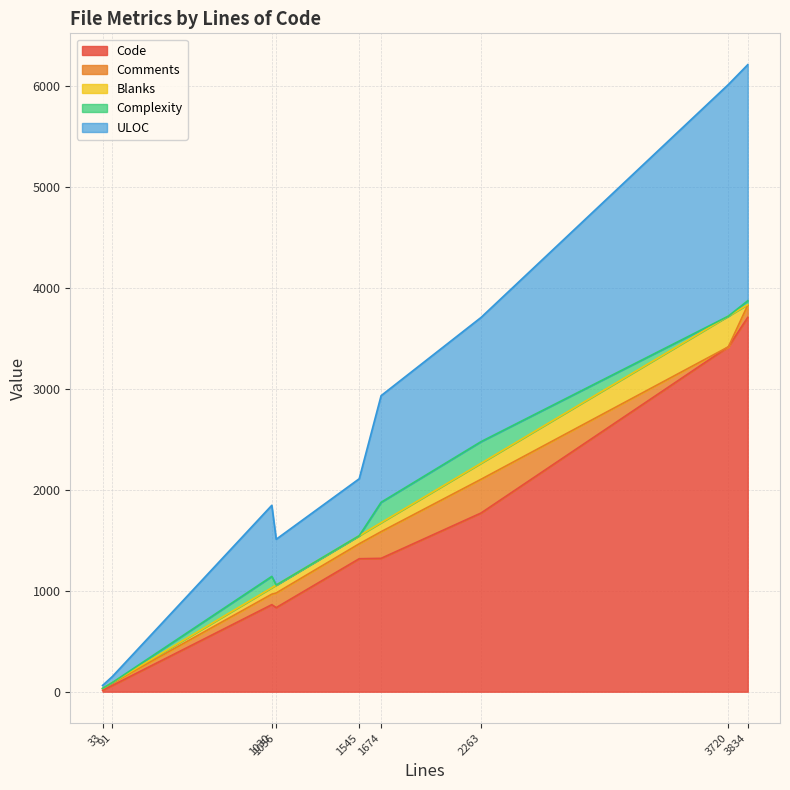

Count the number of categories in the chart.

9